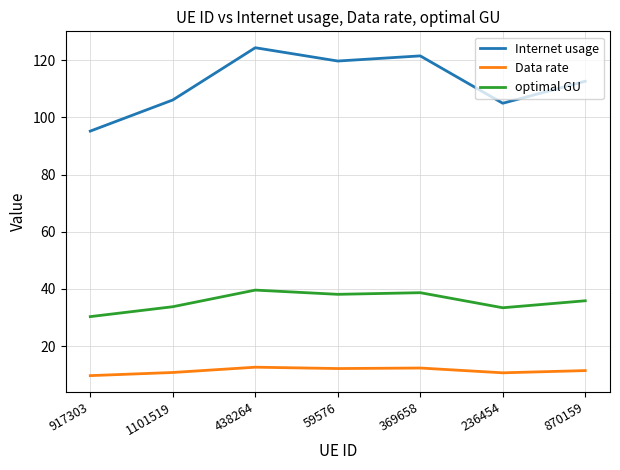

Rank the series by their average value, from highest to lowest.

Internet usage, optimal GU, Data rate